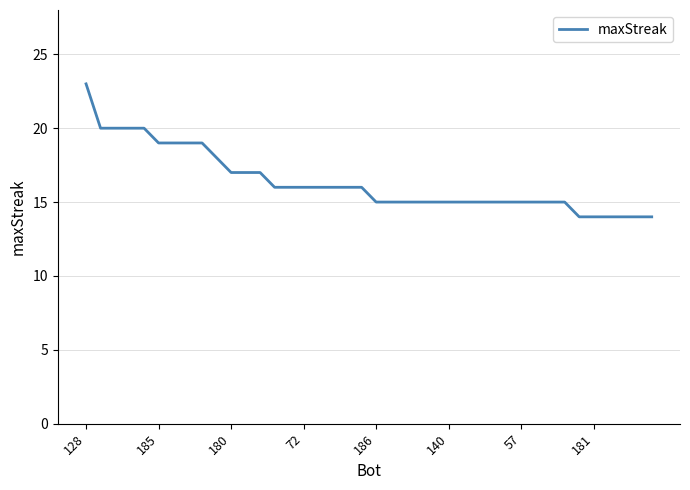

What is the difference between the maximum and minimum values?

9